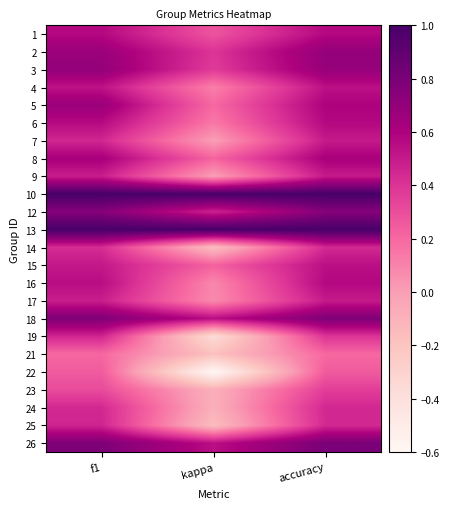

How many series are shown in this chart?

24